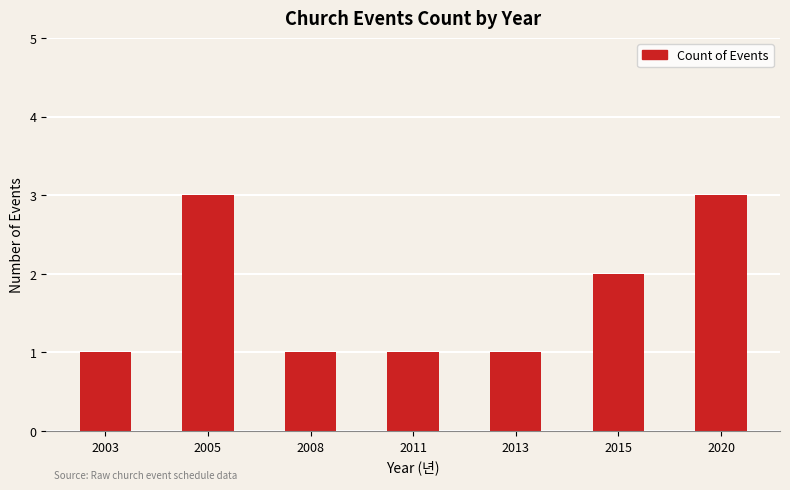

Read the value at 2020.

3